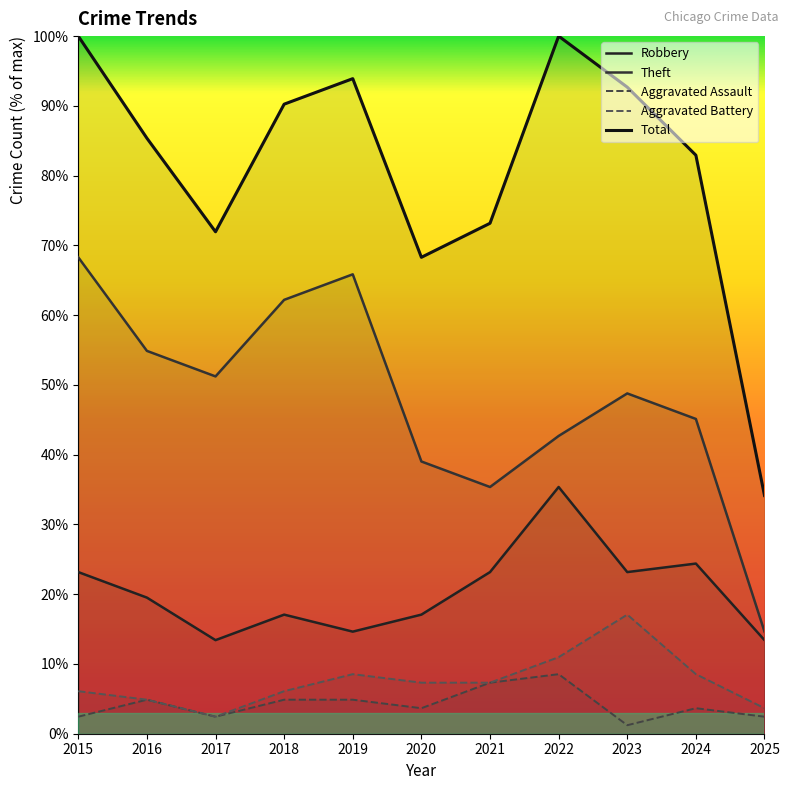

Reading right to left, list all the values displayed in this chart.

Robbery: 13.4	24.4	23.2	35.4	23.2	17.1	14.6	17.1	13.4	19.5	23.2
Theft: 14.6	45.1	48.8	42.7	35.4	39.0	65.9	62.2	51.2	54.9	68.3
Aggravated Assault: 2.4	3.7	1.2	8.5	7.3	3.7	4.9	4.9	2.4	4.9	2.4
Aggravated Battery: 3.7	8.5	17.1	11.0	7.3	7.3	8.5	6.1	2.4	4.9	6.1
Total: 34.1	82.9	92.7	100.0	73.2	68.3	93.9	90.2	72.0	85.4	100.0